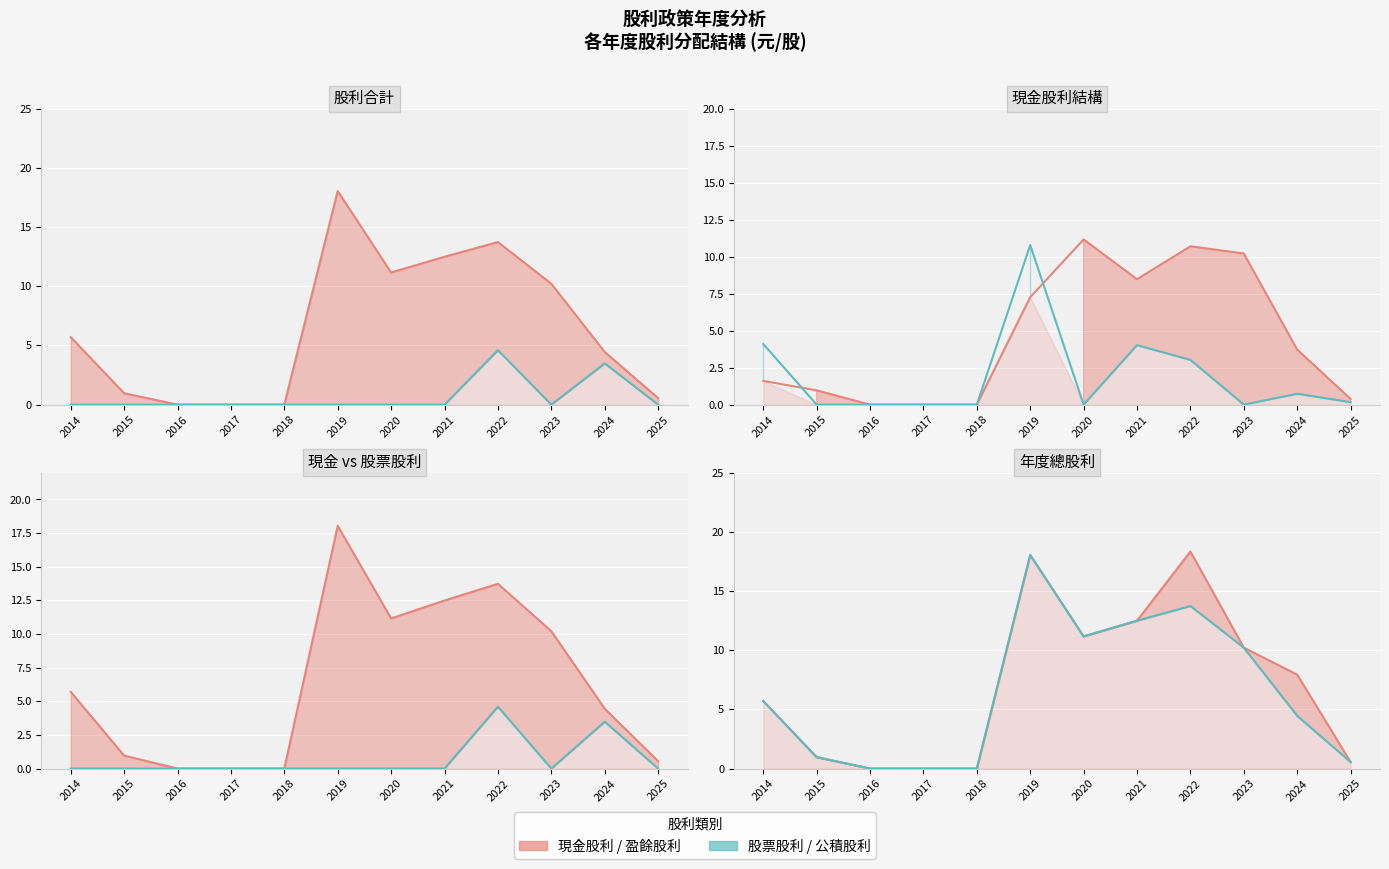

True or false: 股利合計 (線) and 股票股利合計 (線) cross at least once.

False